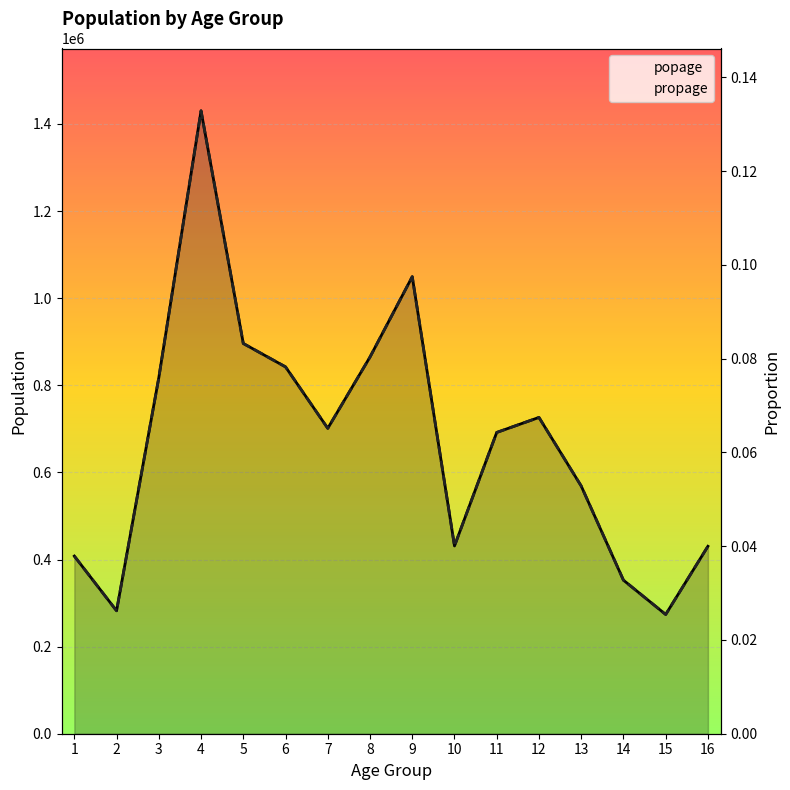

Which label corresponds to the smallest value in the chart?

15